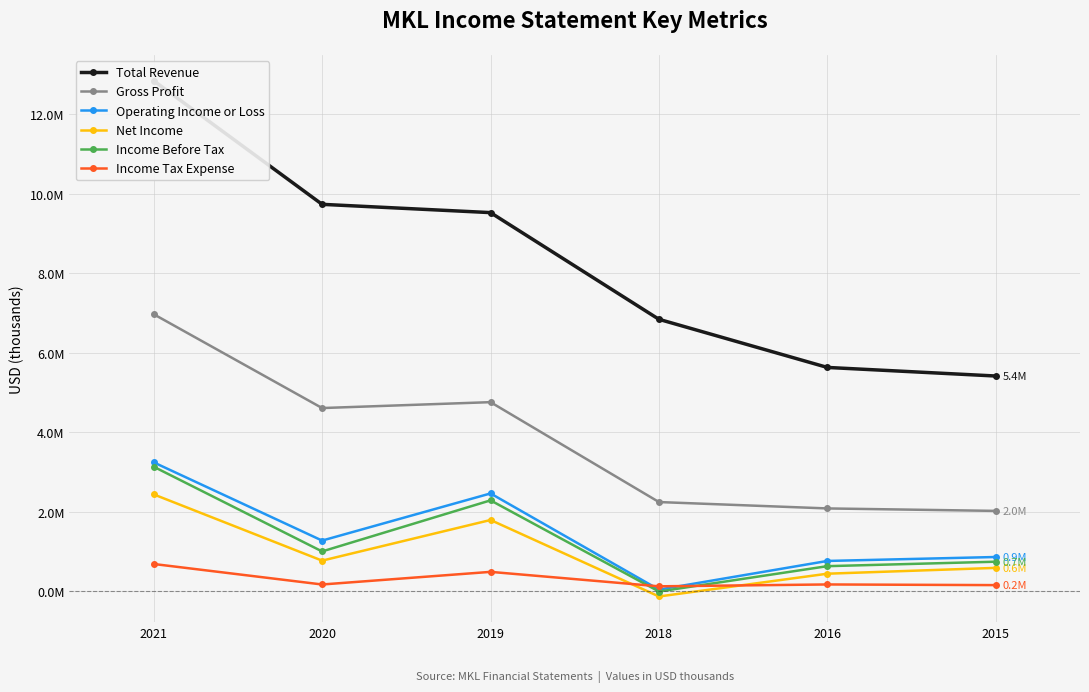

True or false: Total Revenue has more than 0 points higher than both neighbors.

False